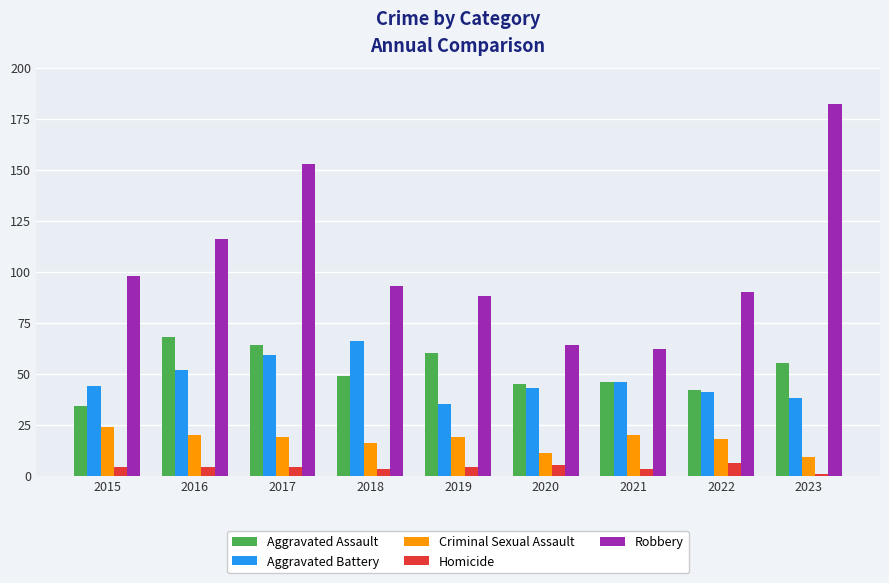

Which category has the highest value in the Aggravated Battery series?

2018